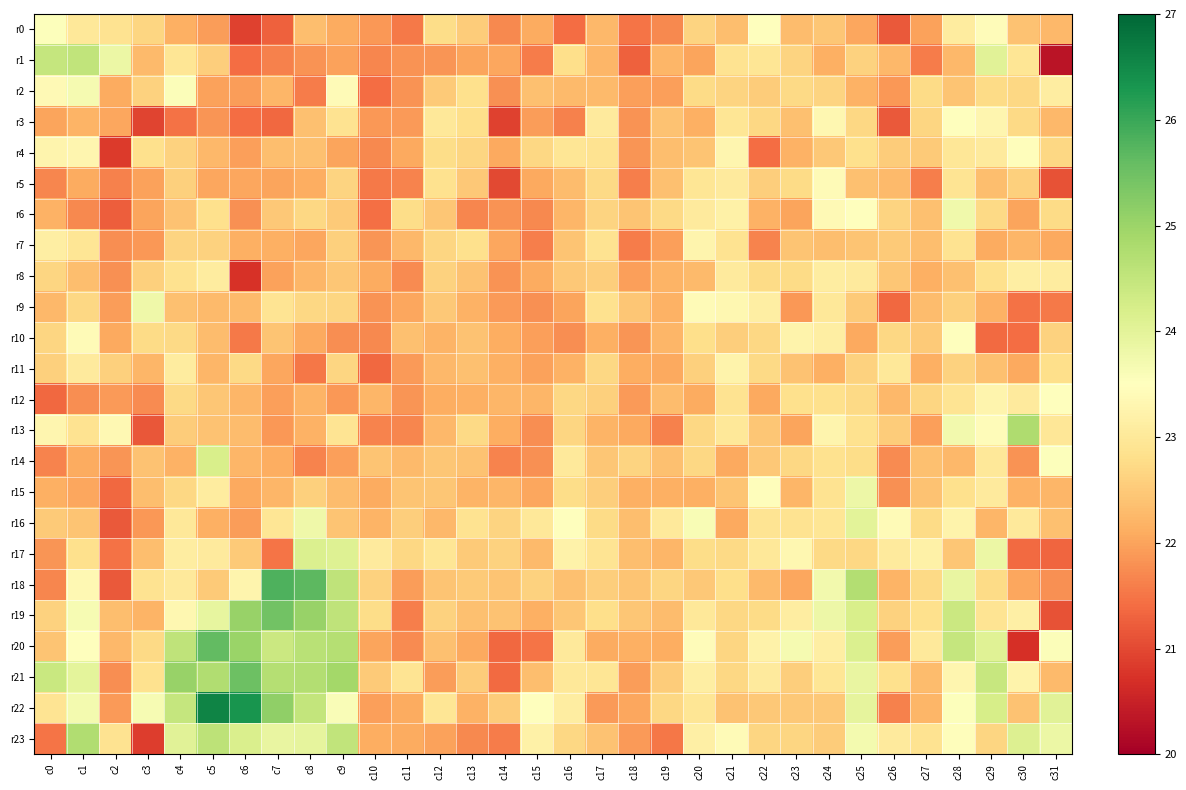

Between c9 and c12, which is larger?

c12